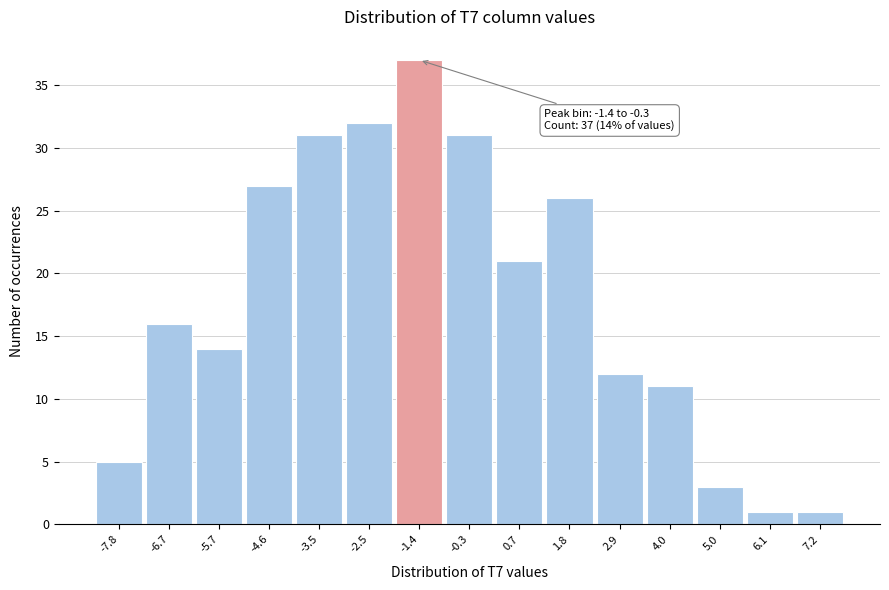

Reading left to right, transcribe all the data shown in this chart.

5	16	14	27	31	32	37	31	21	26	12	11	3	1	1